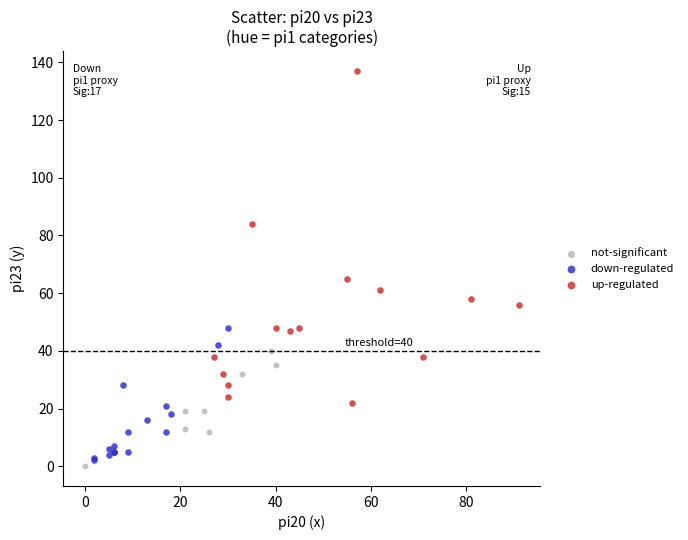

Which series reaches the maximum Y coordinate?

up-regulated